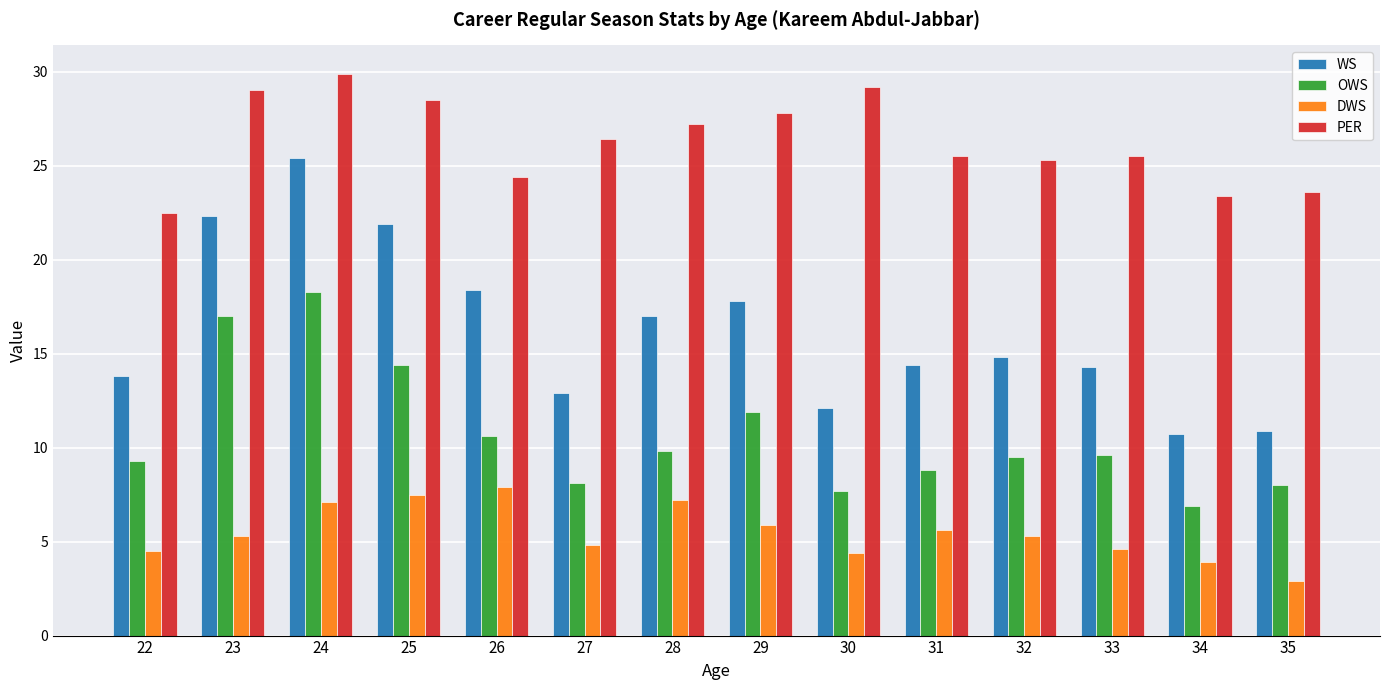

What are all the series names shown in the legend?

WS, OWS, DWS, PER